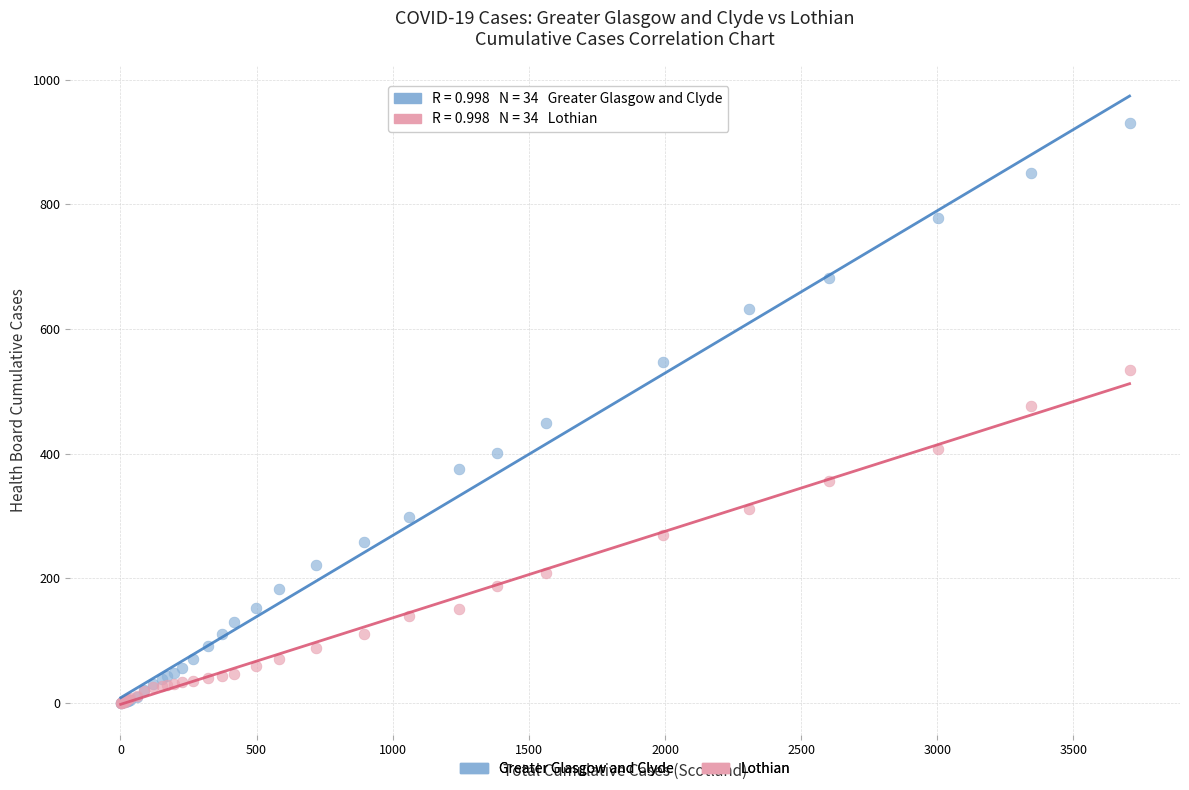

What are all the series names shown in the legend?

Greater Glasgow and Clyde, Lothian